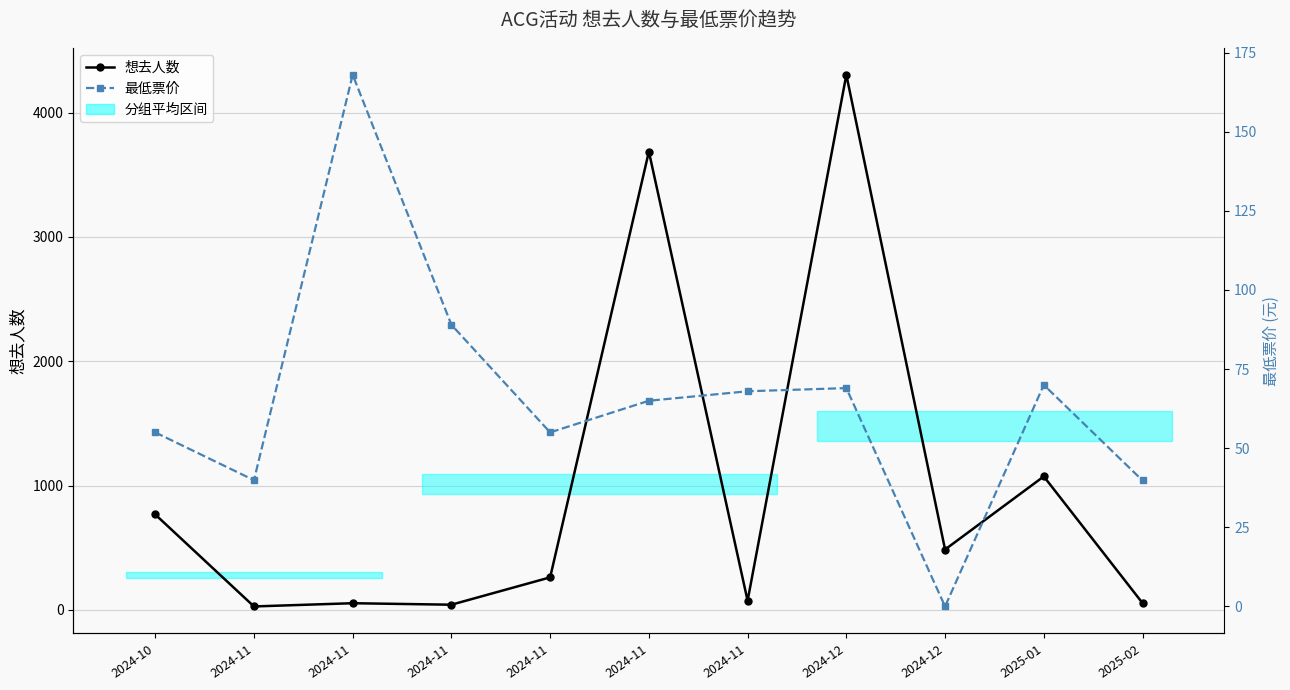

Rank the series at 2024-12 from lowest to highest value.

最低票价, 想去人数